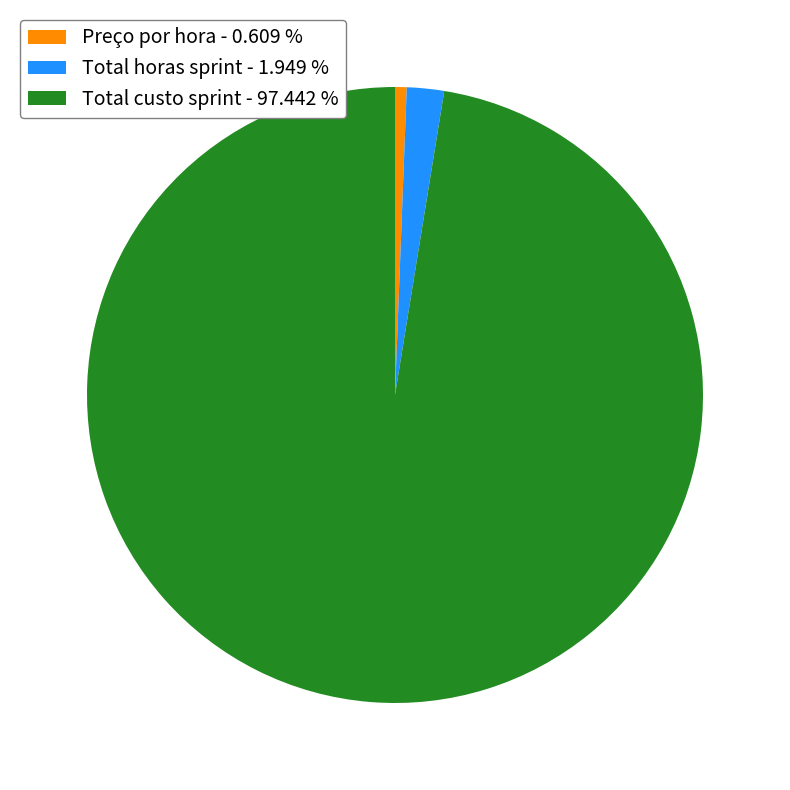

Which category has the biggest portion of the pie?

Total custo sprint